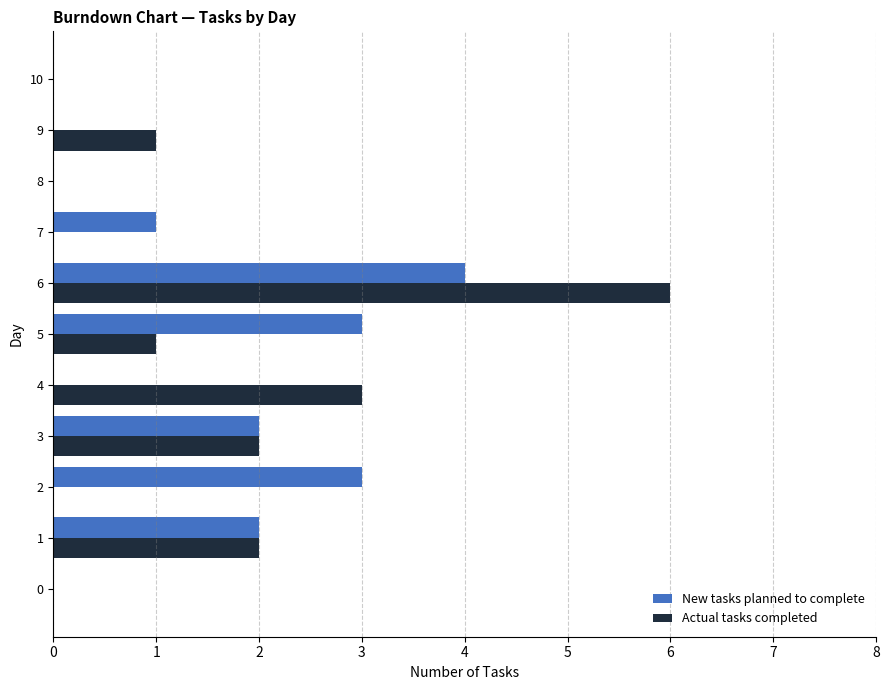

What are all the series names shown in the legend?

New tasks planned to complete, Actual tasks completed